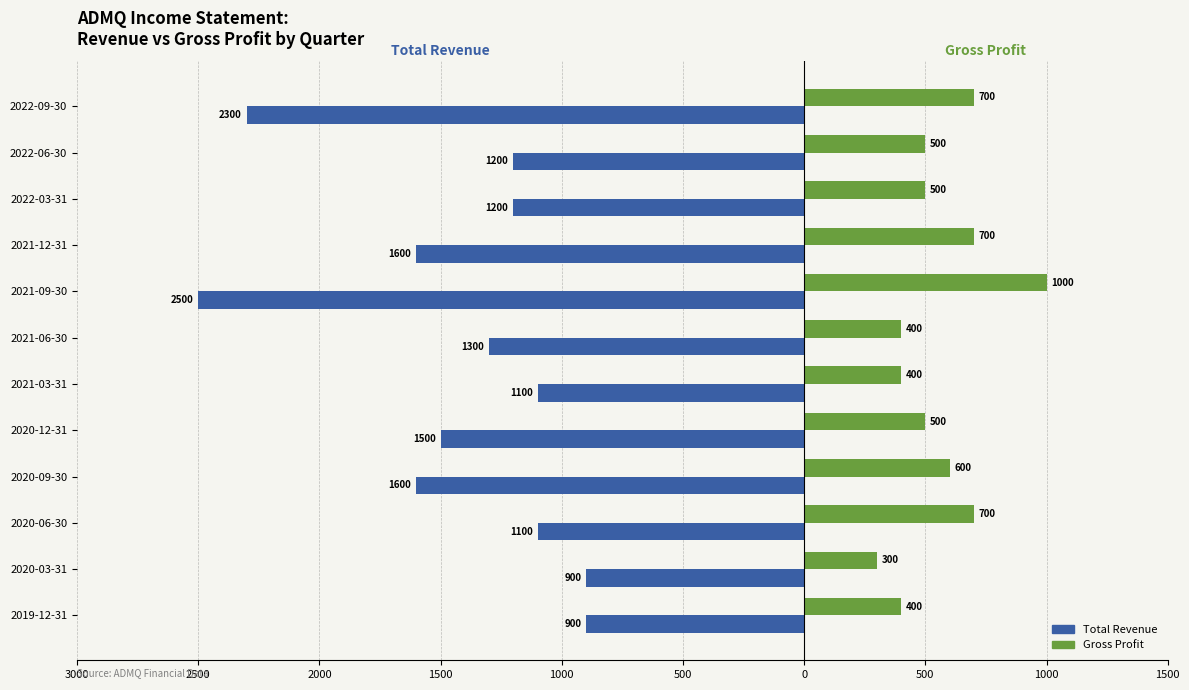

What are all the series names shown in the legend?

Total Revenue, Gross Profit